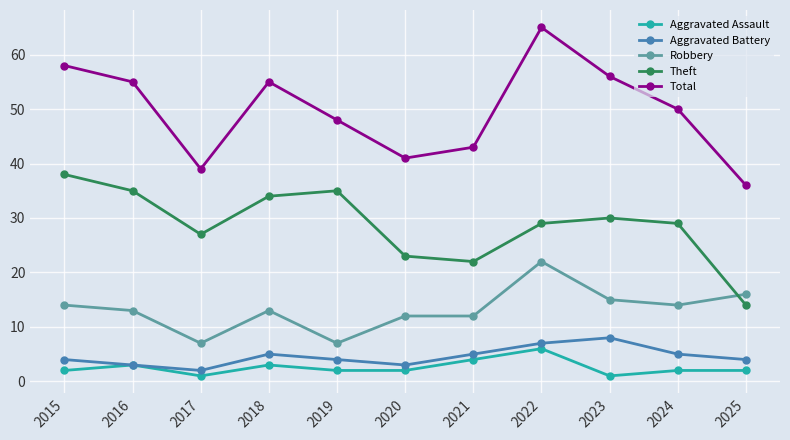

Does the chart have visible grid lines?

Yes